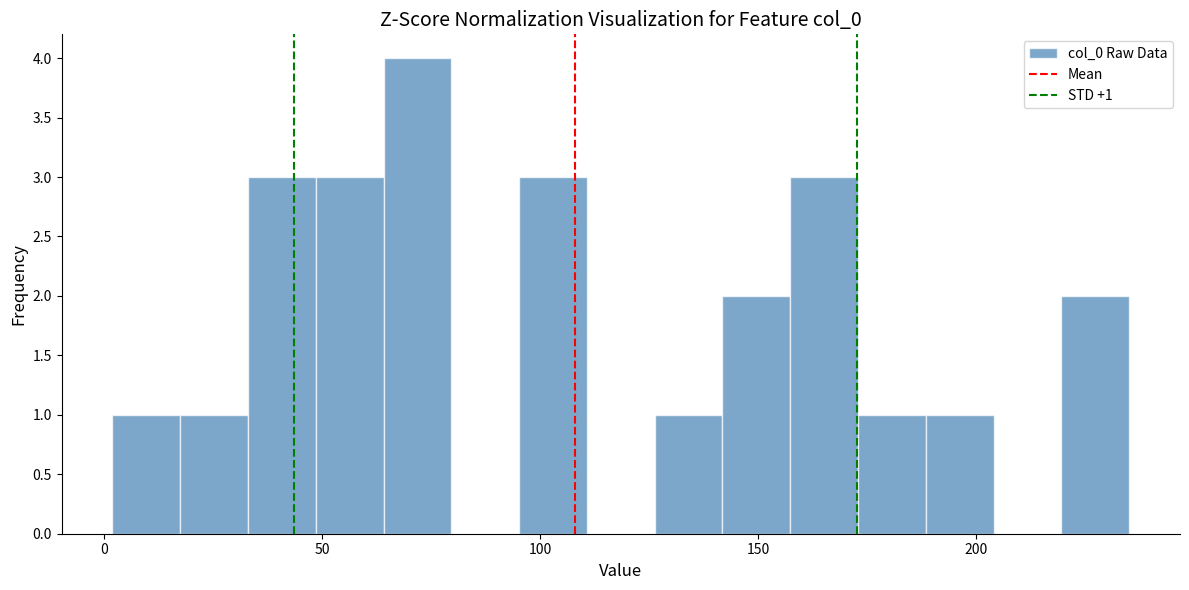

Read against the x-axis, roughly where is the centre of the tallest bar?

70